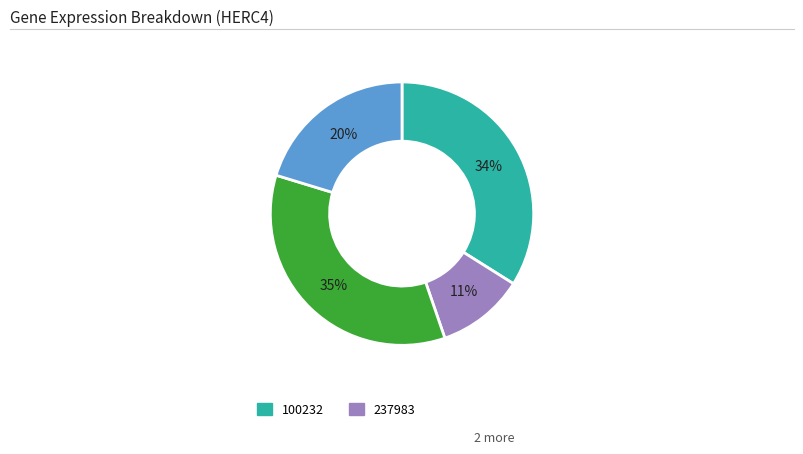

To the nearest percent, what is the average slice percentage?

25%